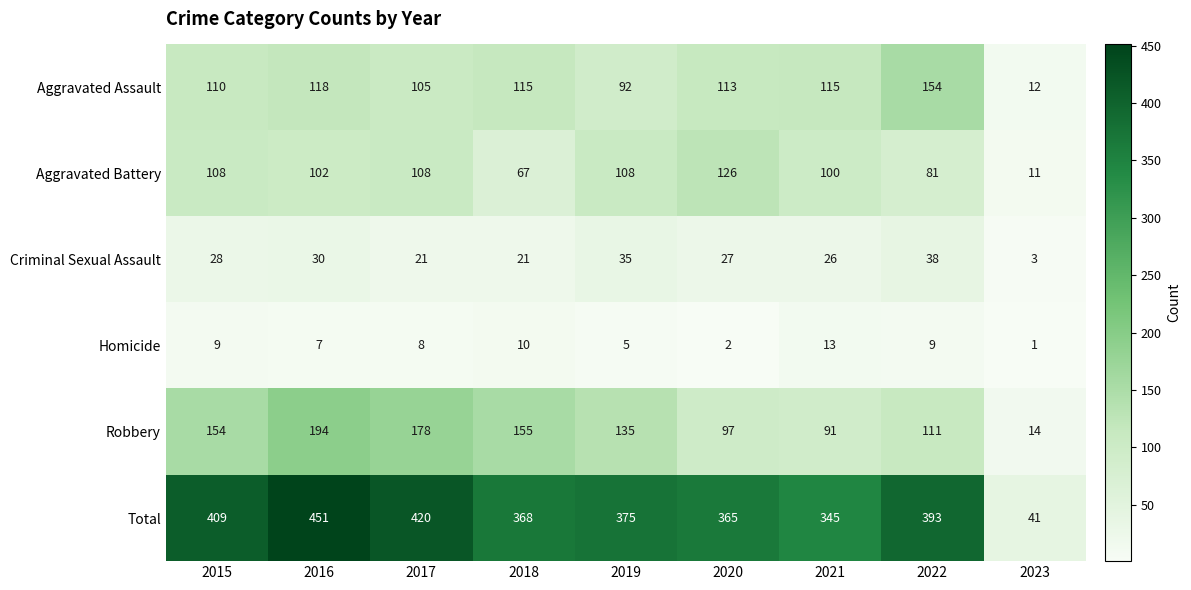

How many categories are shown in the chart?

9